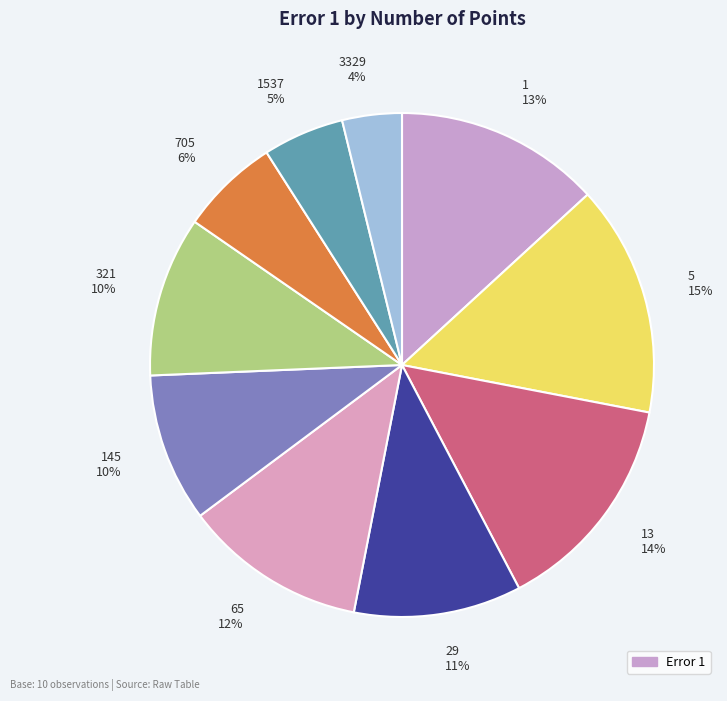

What is the largest slice in the pie chart?

5 15%